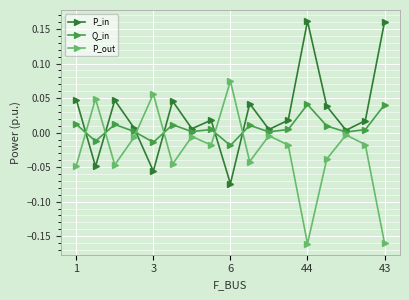

True or false: P_in has more than 2 interior local peaks.

True